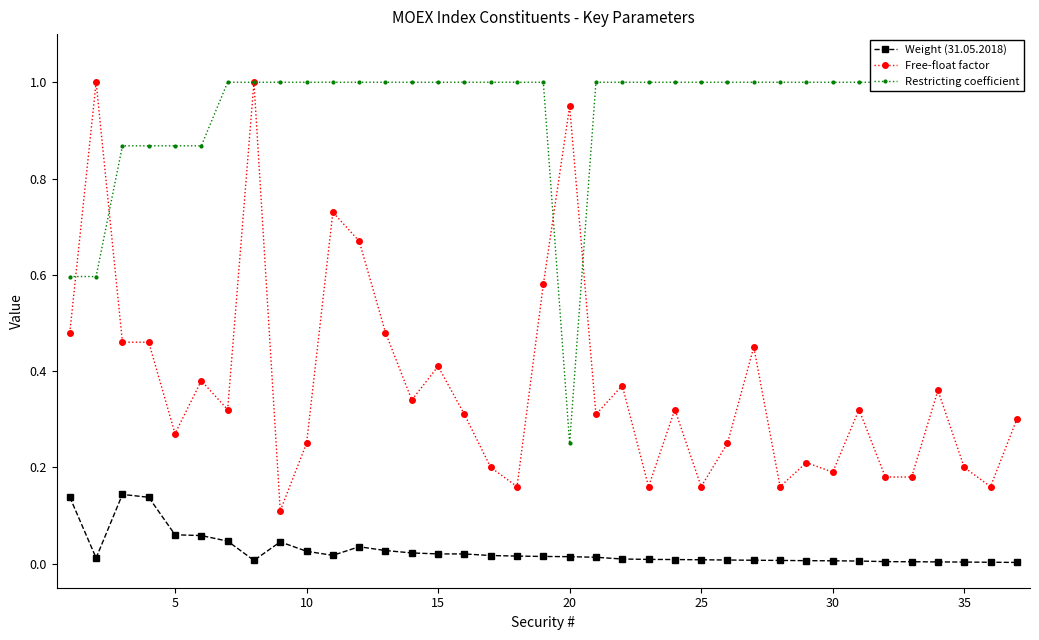

True or false: Weight (31.05.2018) and Free-float factor intersect in this chart.

False